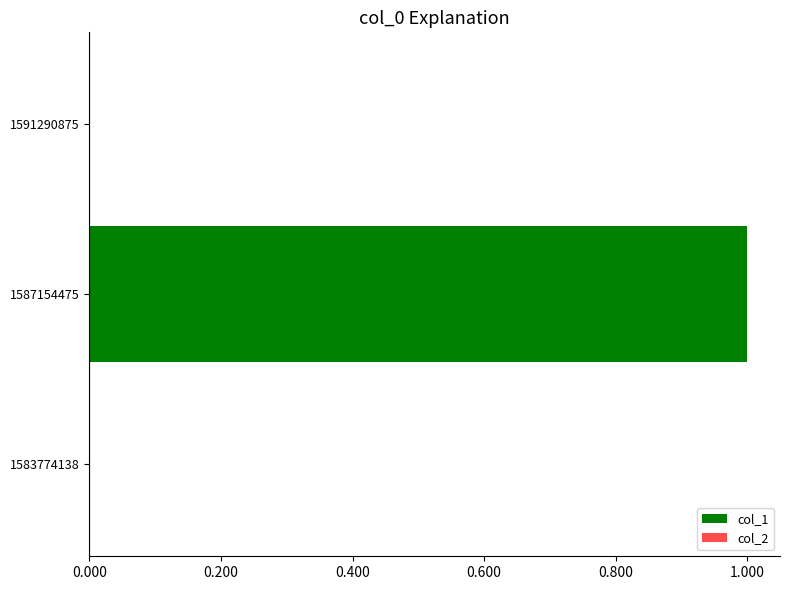

Reading bottom to top, what are all the values shown in this chart?

1583774138=0	1587154475=1	1591290875=0